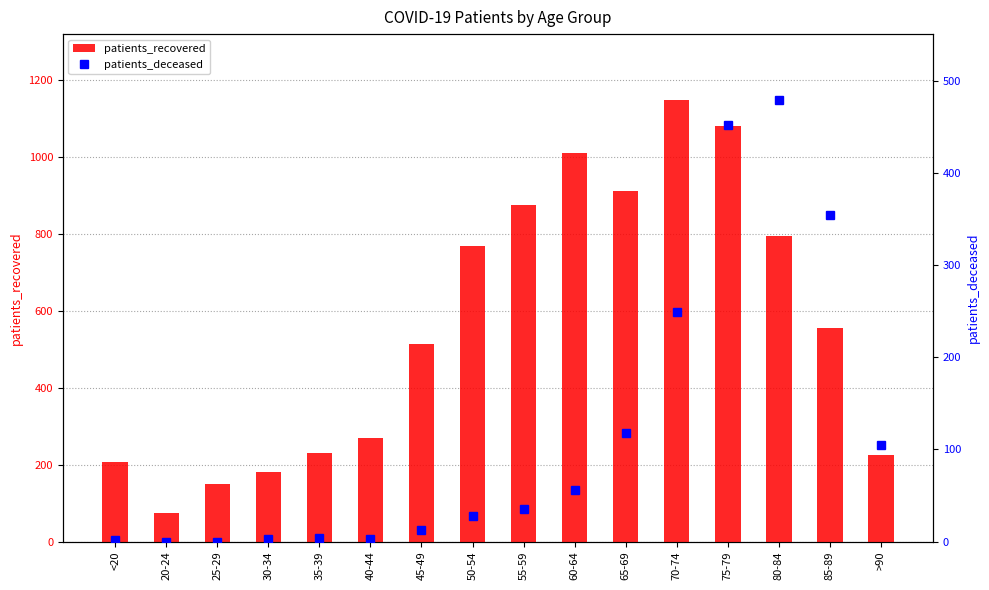

The value of patients_deceased at 40-44 is 3. True or false?

True